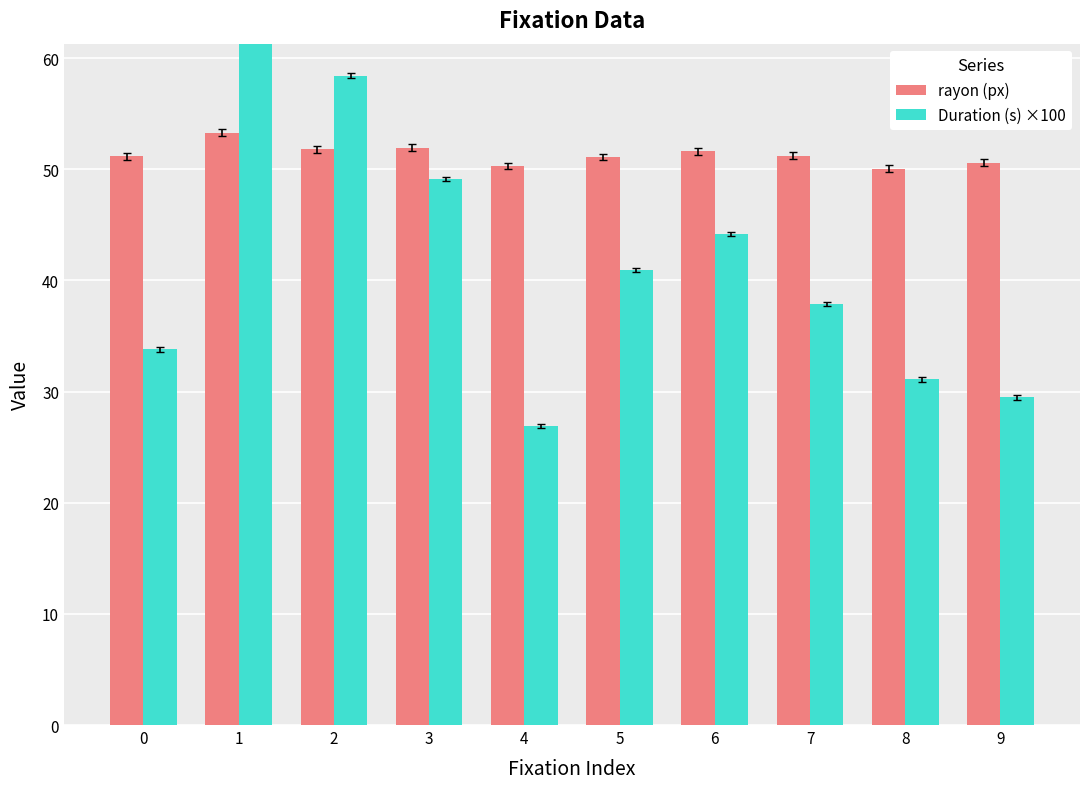

The value of rayon (px) at 8 is 50.0. True or false?

True